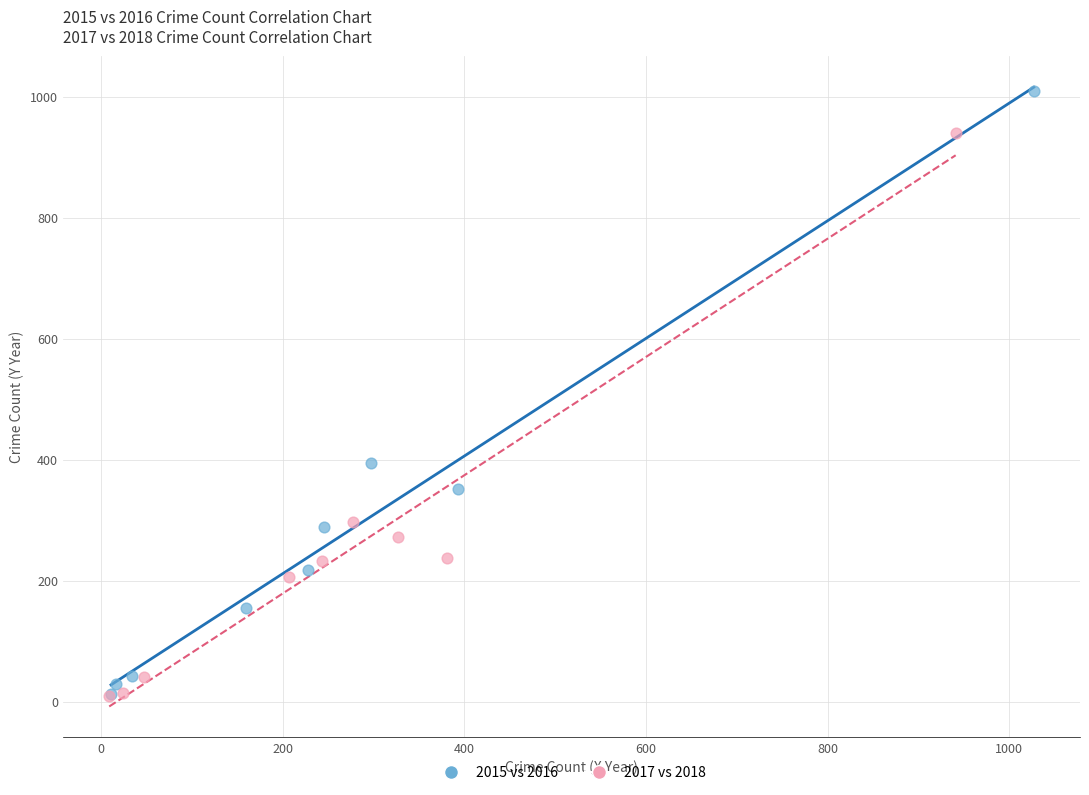

Which series contains the highest Y value?

2015 vs 2016